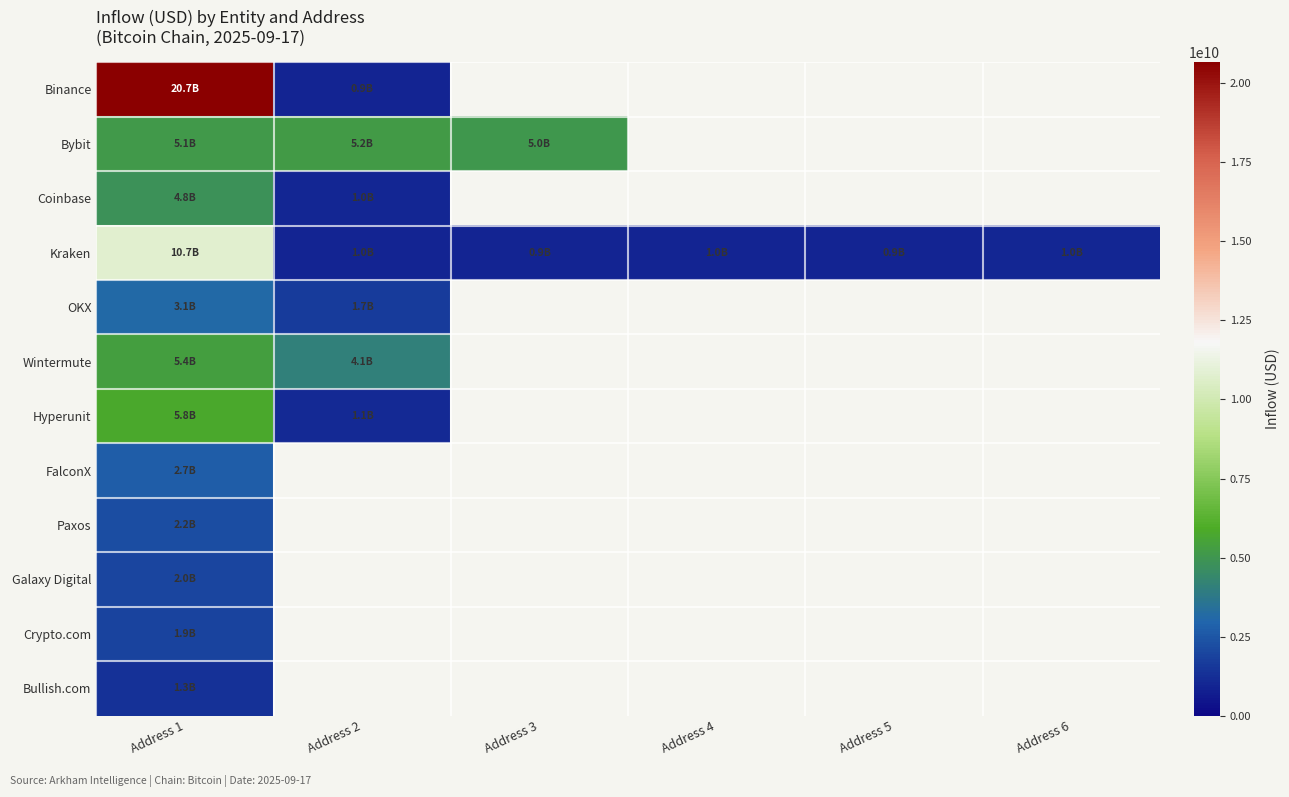

What is the lowest value of the Galaxy Digital series?

1961530111.6